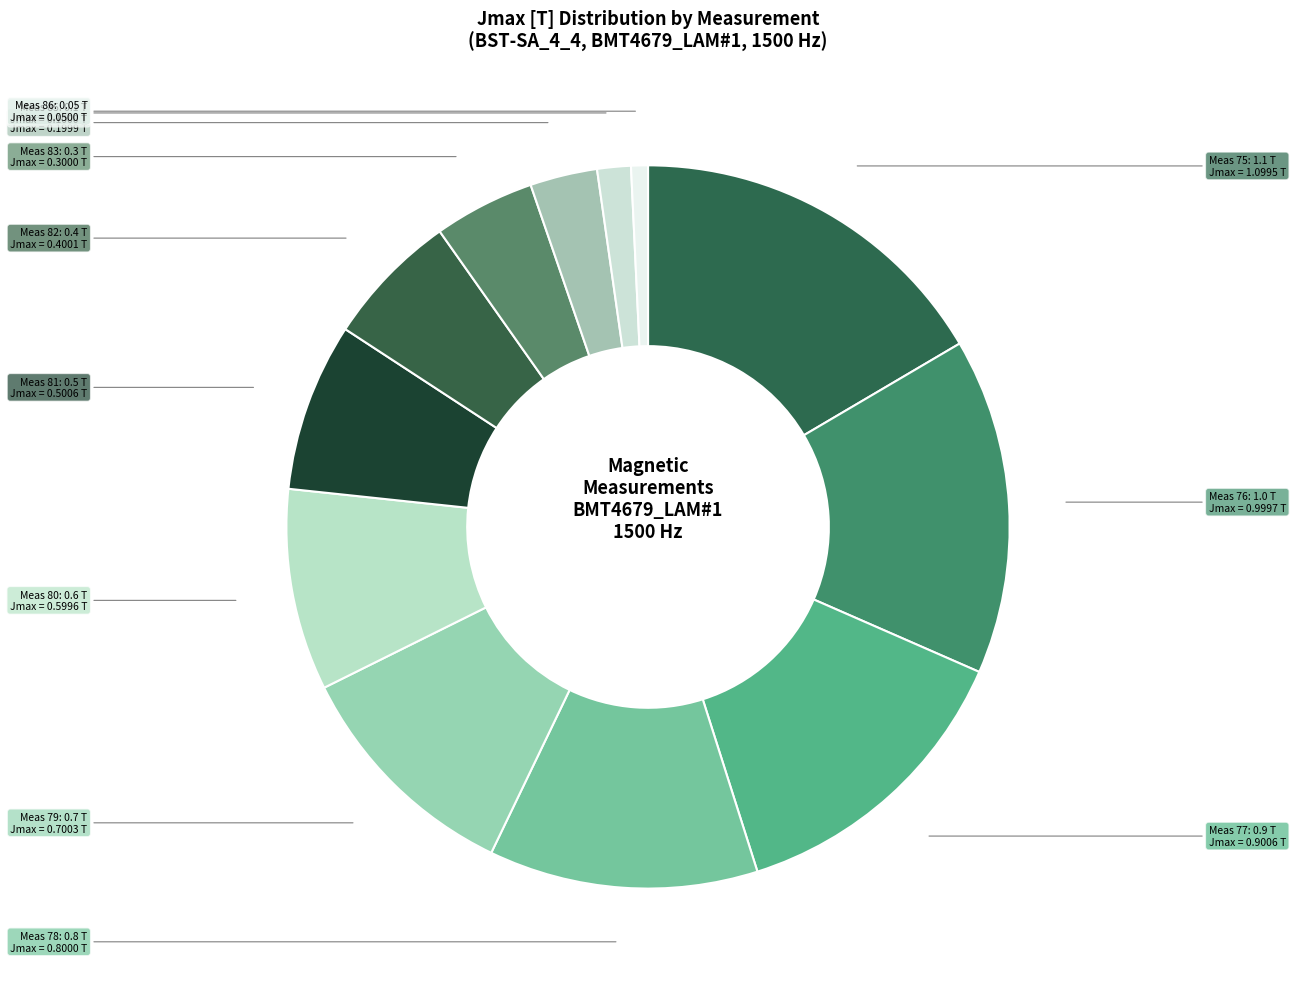

How many slices are in this pie chart?

12